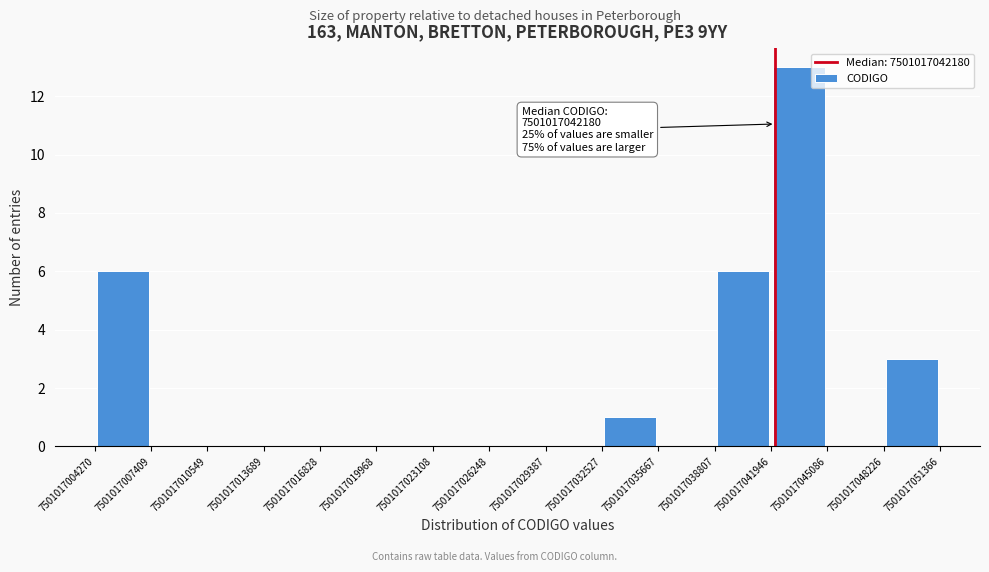

Over which range of the x-axis is the bar tallest?

7501017041946 to 7501017045086